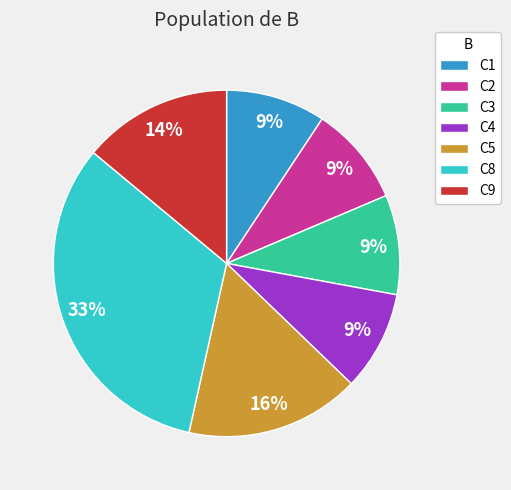

The C4 slice represents 9% of the pie. True or false?

True